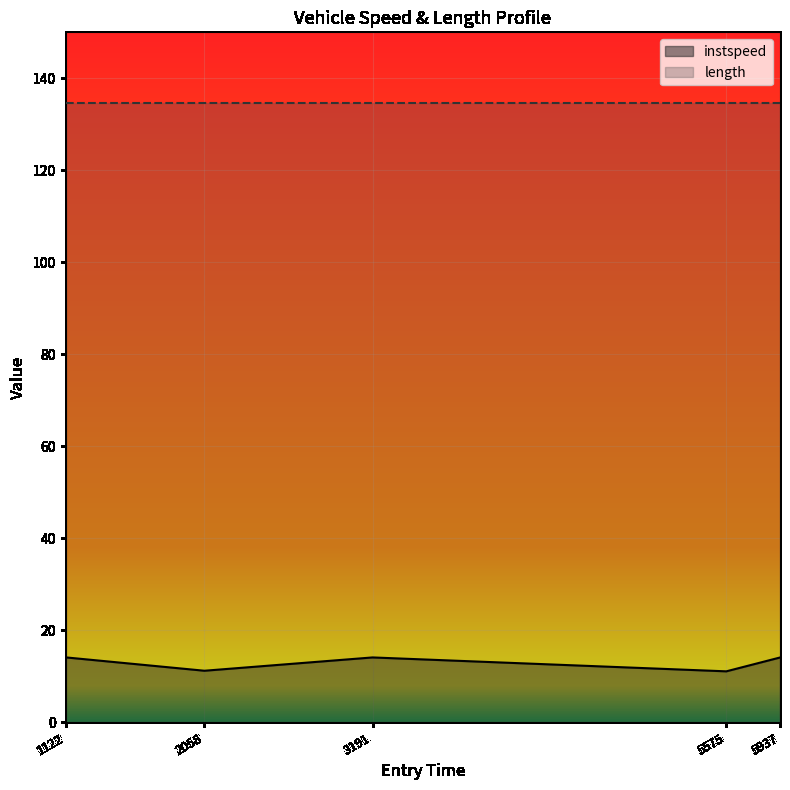

At which label is instspeed closest to 12?

2058